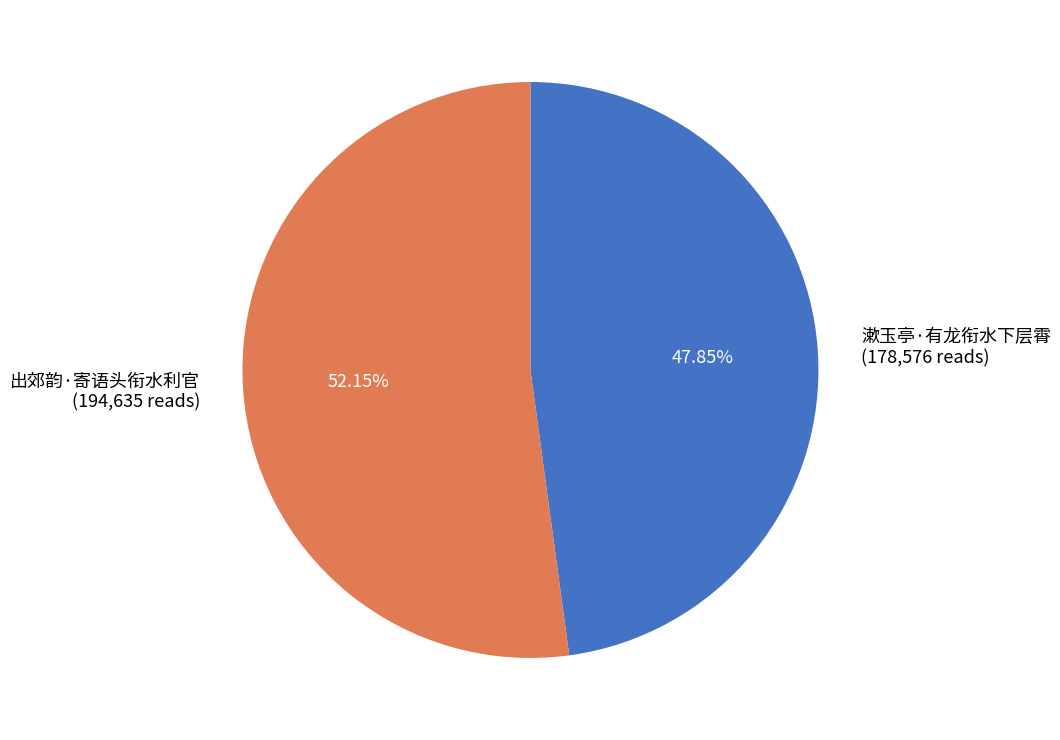

Which slice is the largest?

出郊韵·寄语头衔水利官